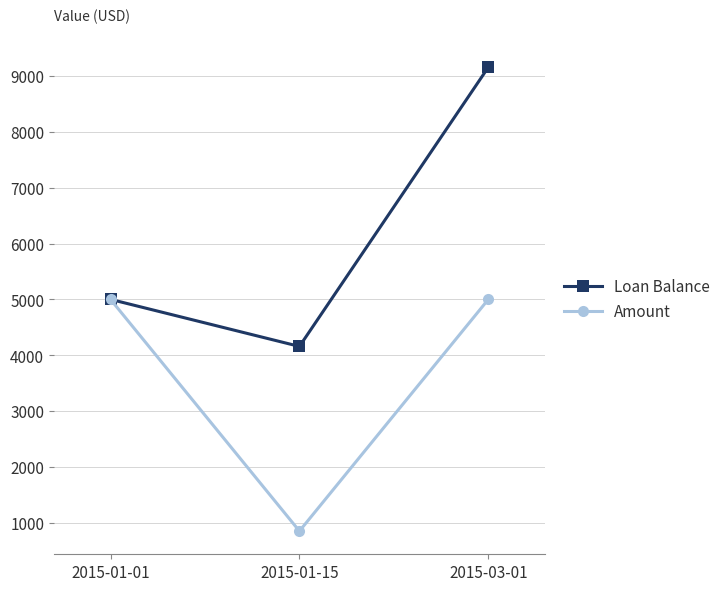

Reading right to left, list all the values displayed in this chart.

Loan Balance: 9157.4	4157.4	5000.0
Amount: 5000.0	850.3	5000.0